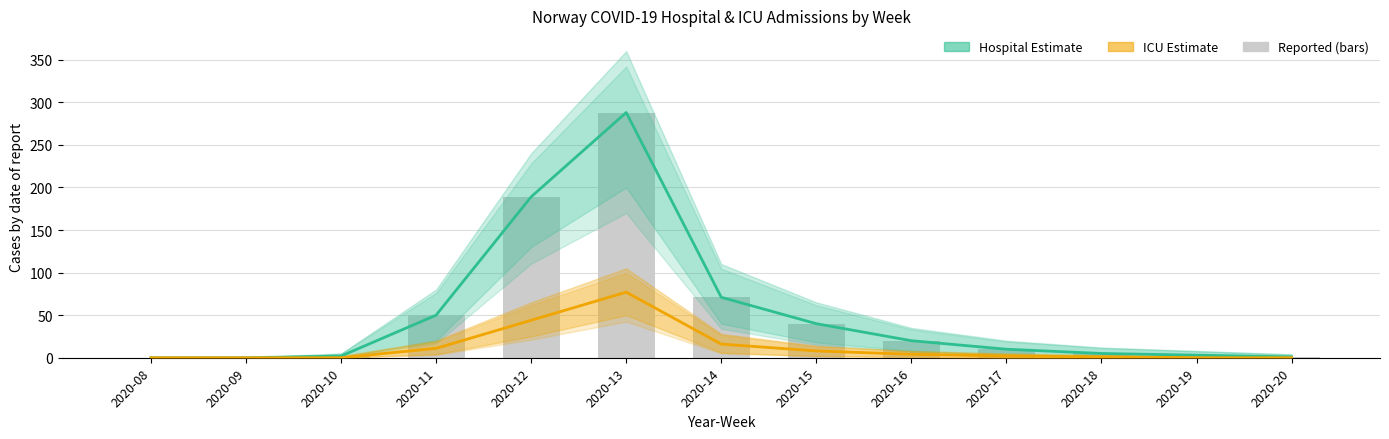

Reading right to left, extract all data points from this chart.

Hospital estimate: 1	3	5	10	20	40	71	288	189	50	2	0	0
ICU estimate: 0	0	1	2	4	8	16	77	44	11	0	0	0
n_hospital_main_cause: 1	3	5	10	20	40	71	288	189	50	2	0	0